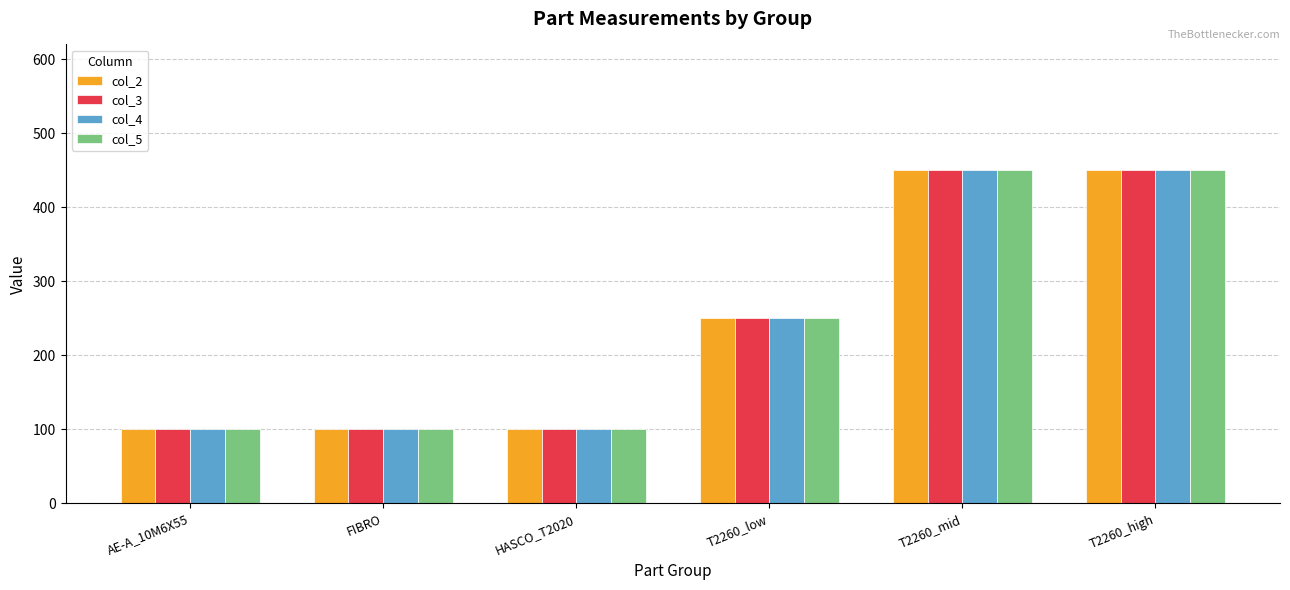

What is the label of the 1st bar from the right?

T2260_high